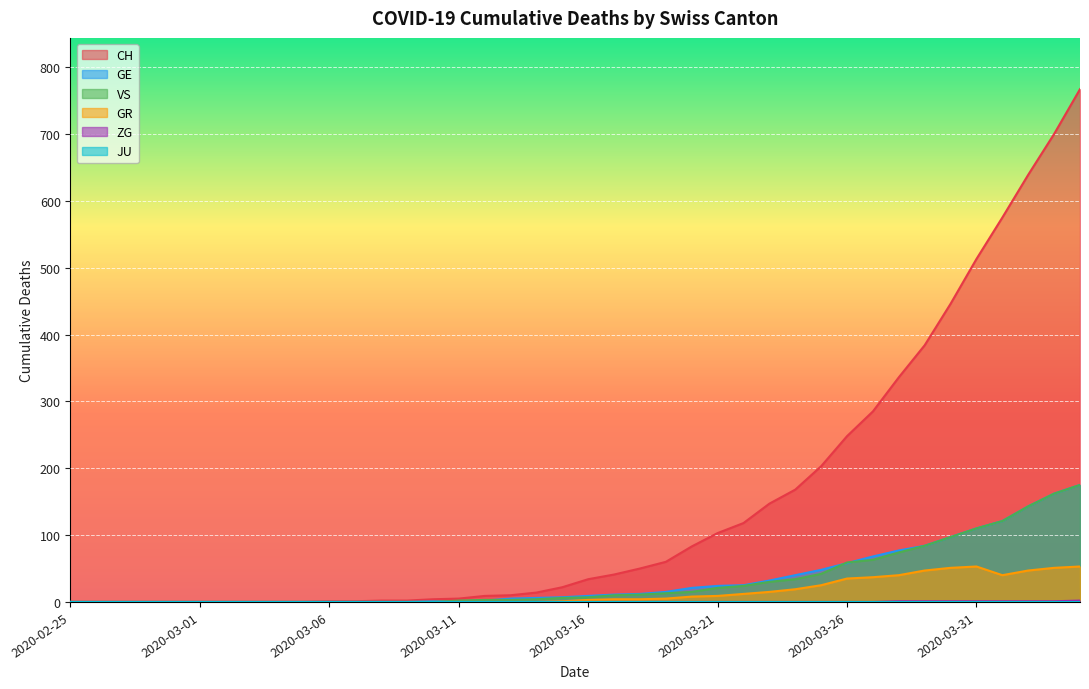

Which series has the widest spread of values?

CH